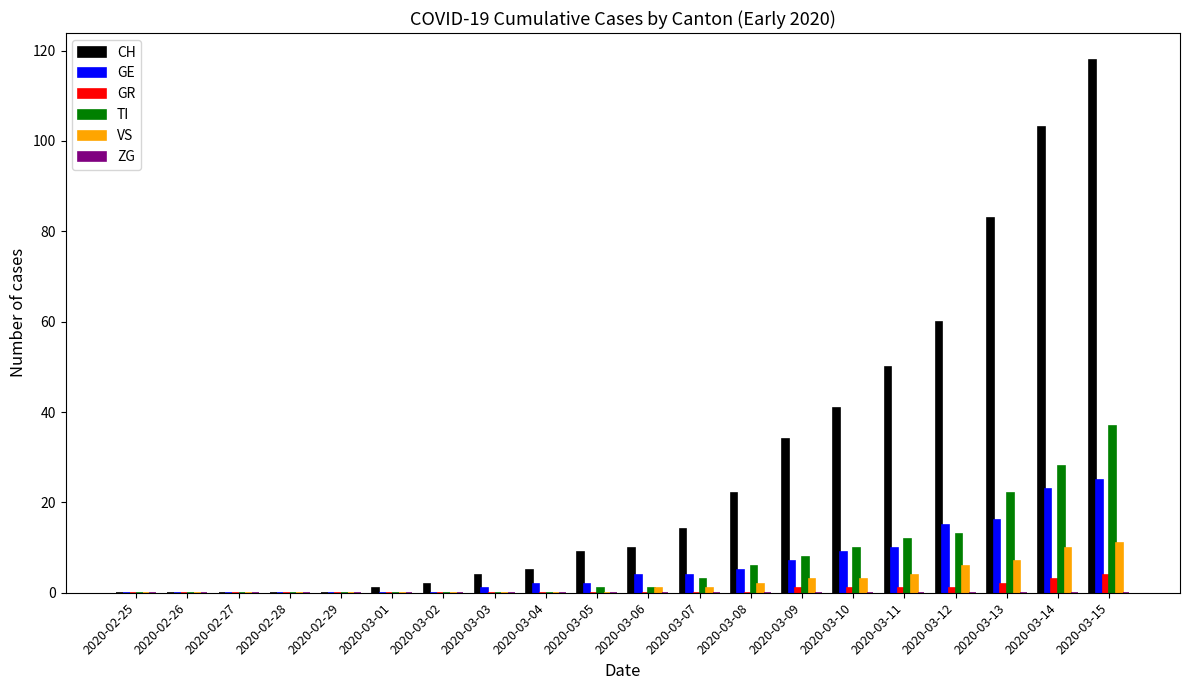

Which series has the widest spread of values?

CH